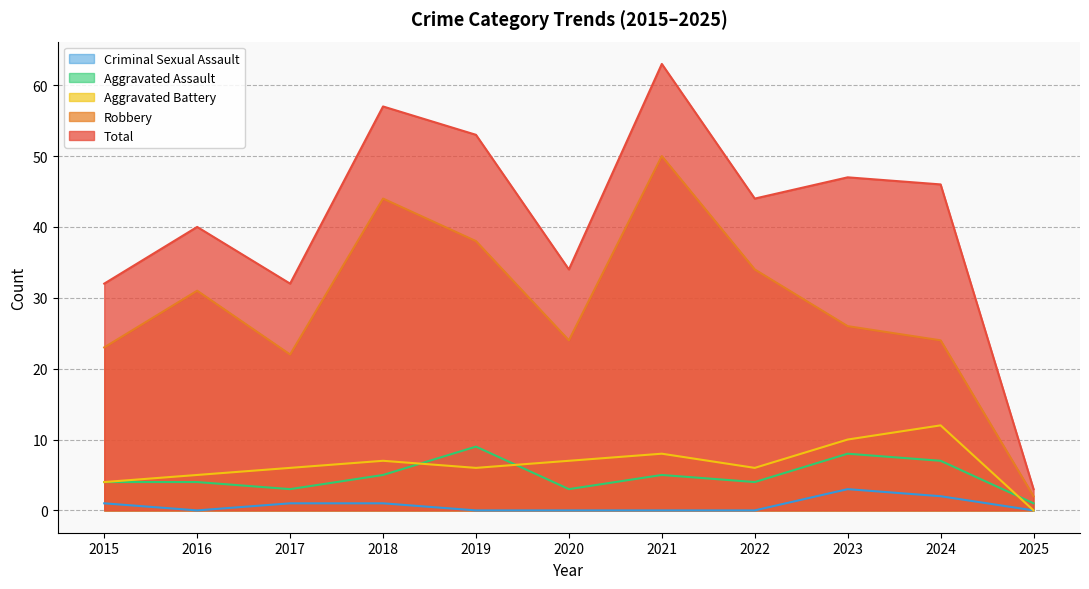

List the series in order of their peak value, lowest first.

Criminal Sexual Assault, Aggravated Assault, Aggravated Battery, Robbery, Total